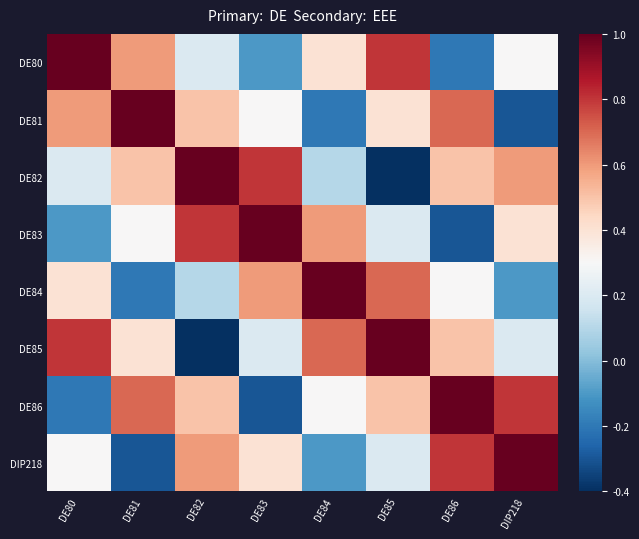

Rank the series at DE85 from lowest to highest value.

DE82, DE83, DIP218, DE81, DE86, DE84, DE80, DE85